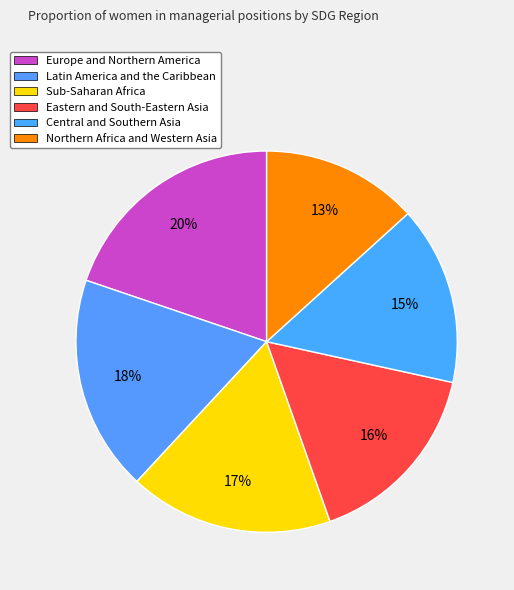

What portion of the pie excludes Eastern and South-Eastern Asia?

83.8%